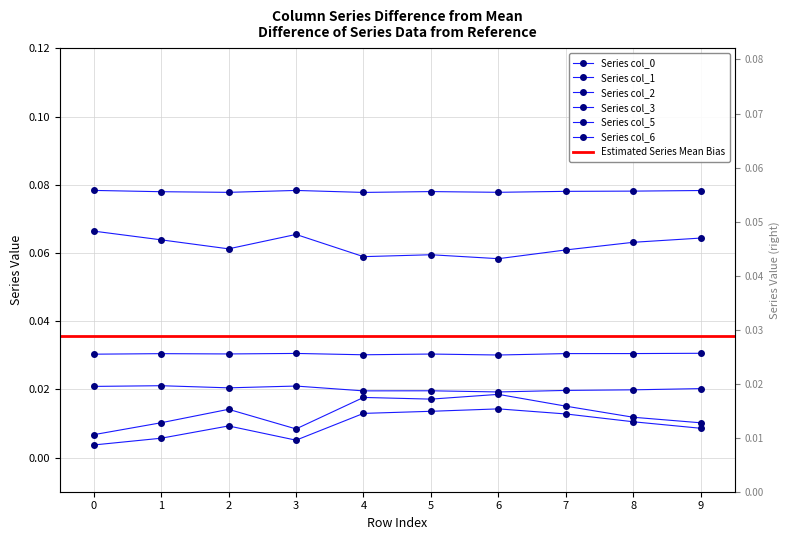

Which series has the largest range (max minus min)?

6